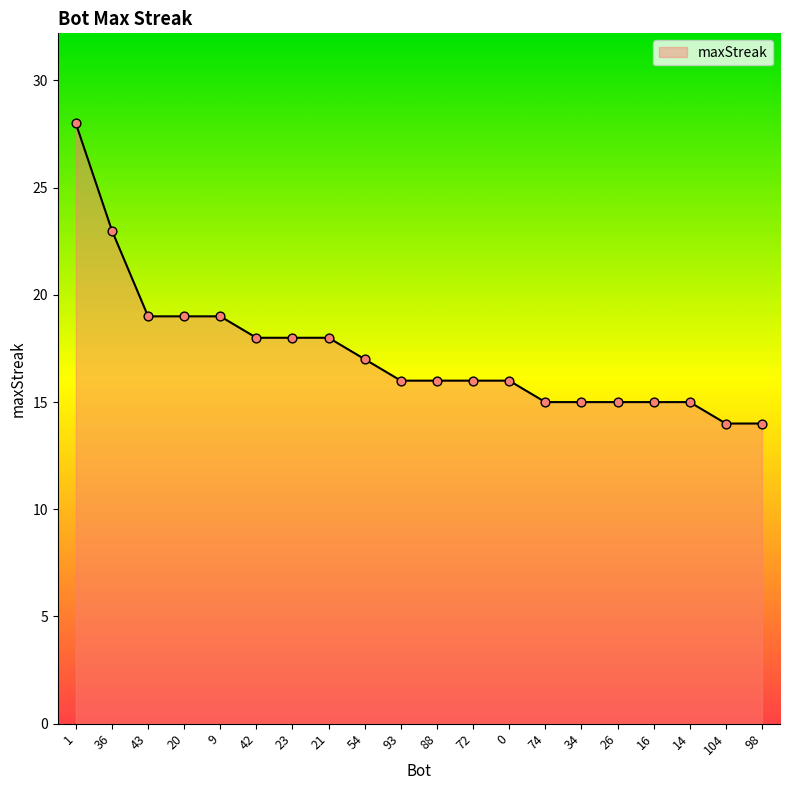

Between 36 and 0, which is larger?

36